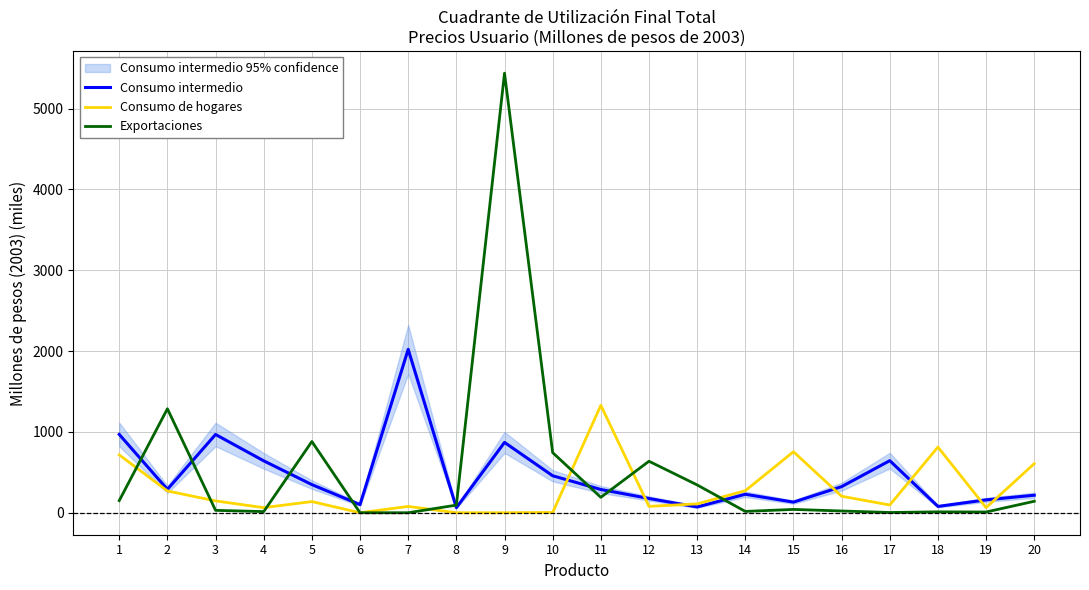

Does the chart have visible grid lines?

Yes